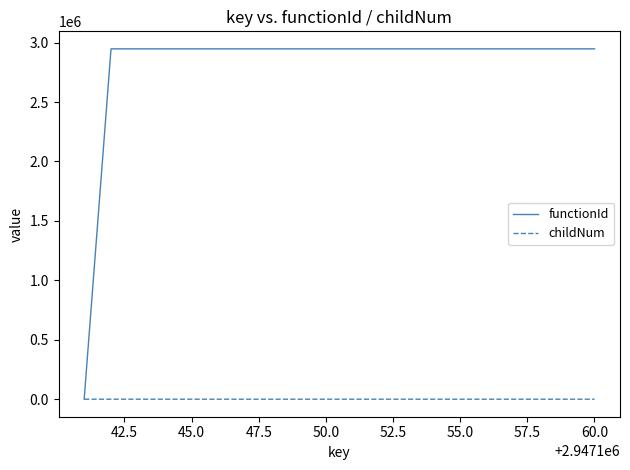

What is the highest value of the functionId series?

2947142